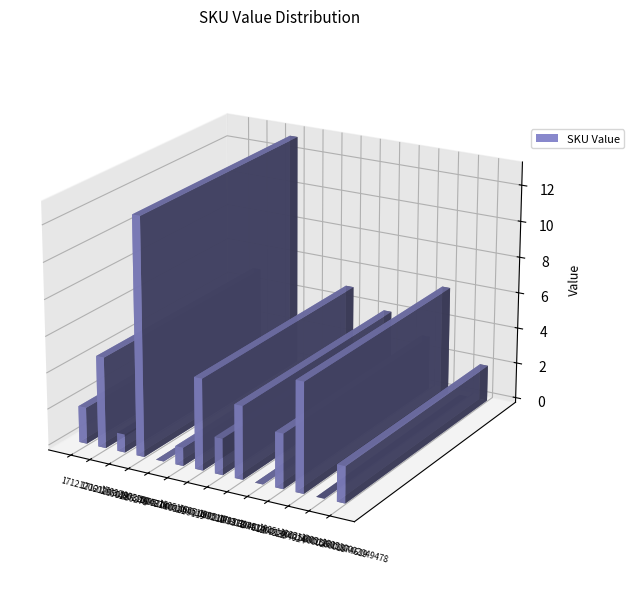

What is the difference between the maximum and minimum values?

13